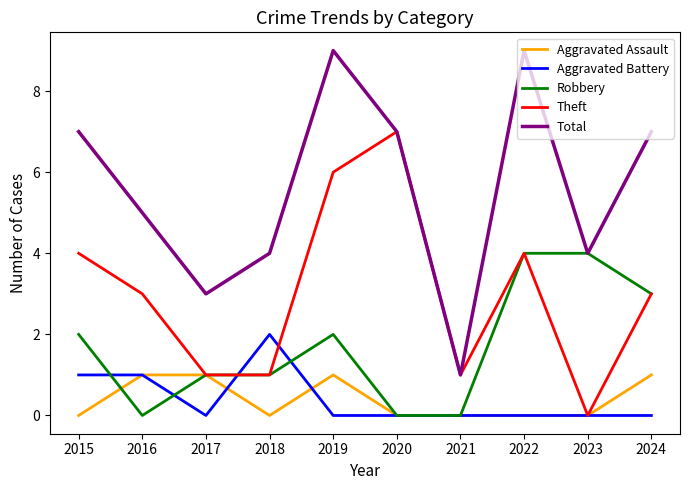

Which series has the largest total across all categories?

Total